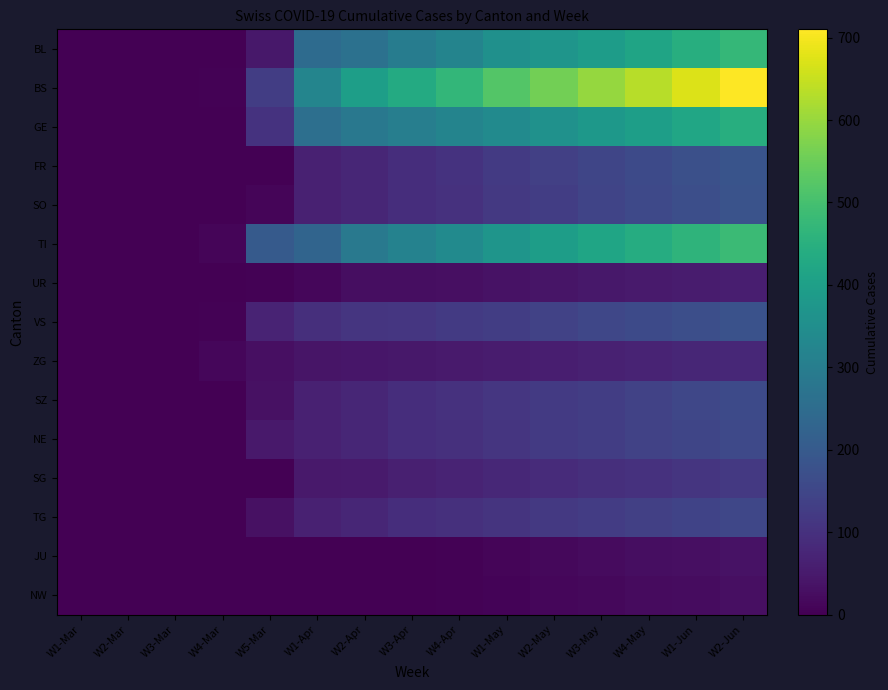

At how many categories does at least one series exceed 381?

9